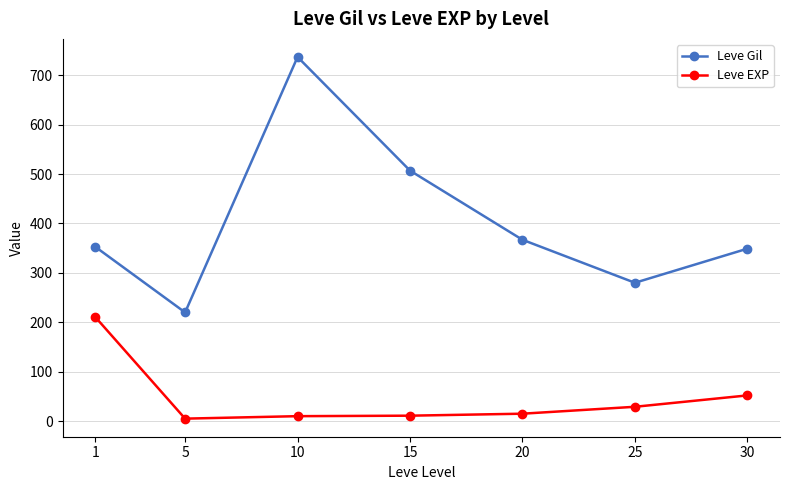

How many distinct data groups are displayed?

2